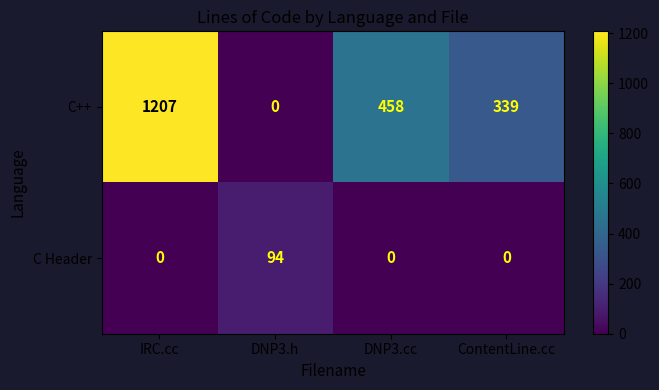

Which series changed the most between IRC.cc and DNP3.h?

C++